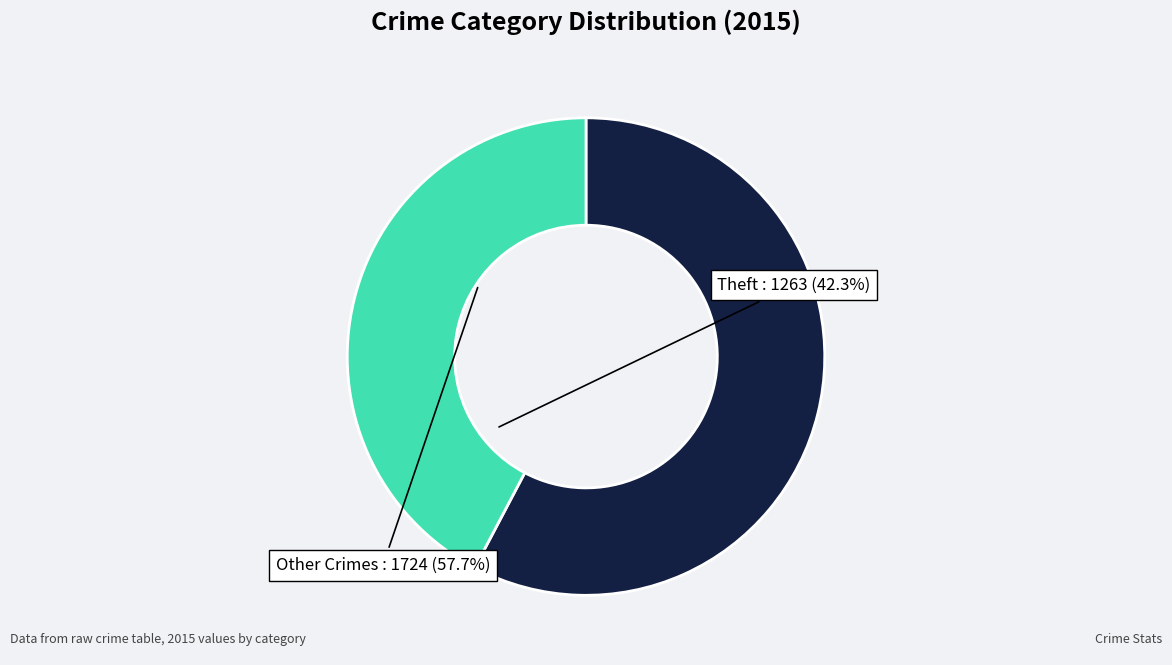

How many slices are in this pie chart?

2